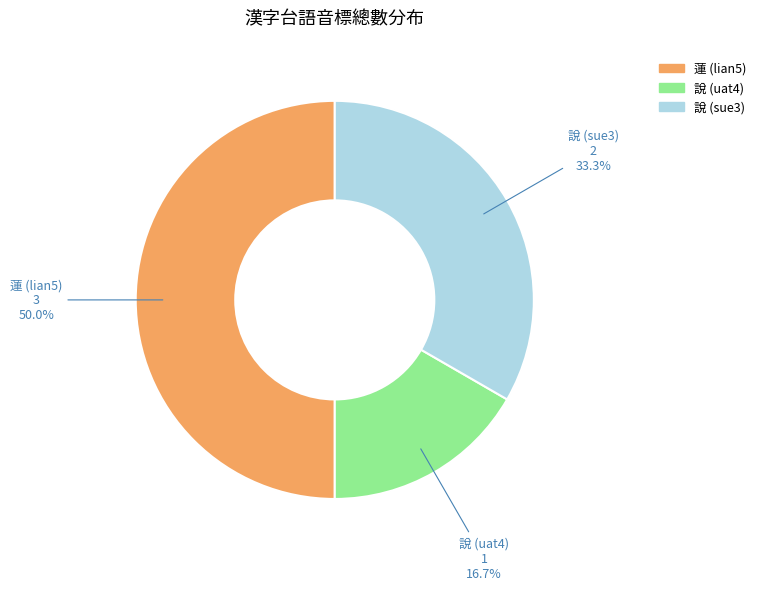

How many slices are in this pie chart?

3